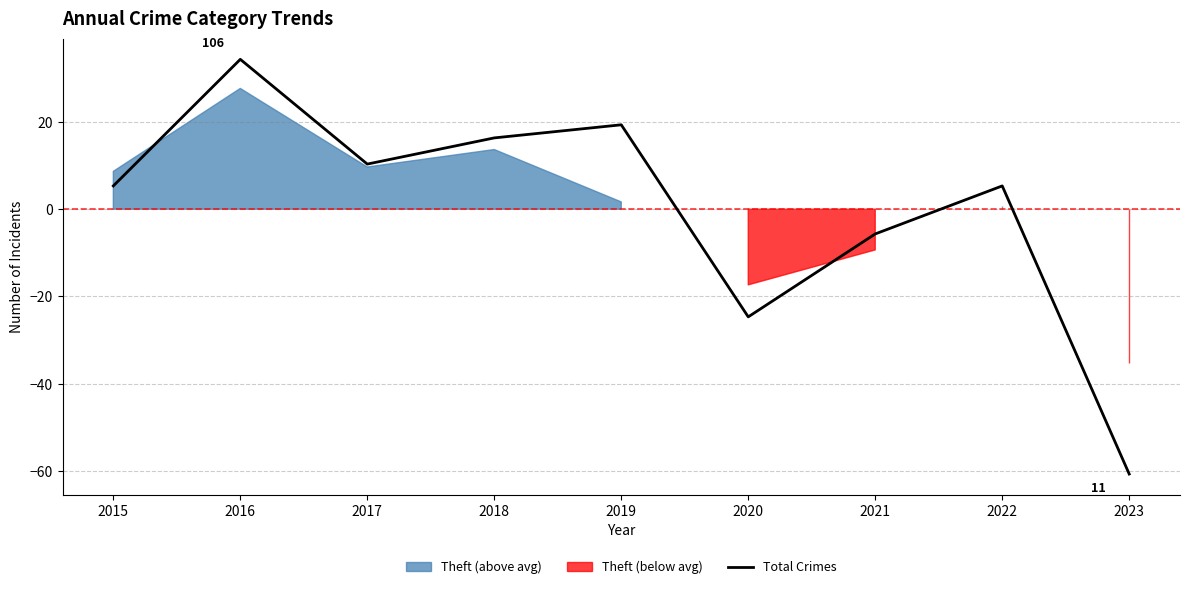

List the labels in order of value, smallest first.

2023, 2020, 2021, 2015, 2022, 2017, 2018, 2019, 2016